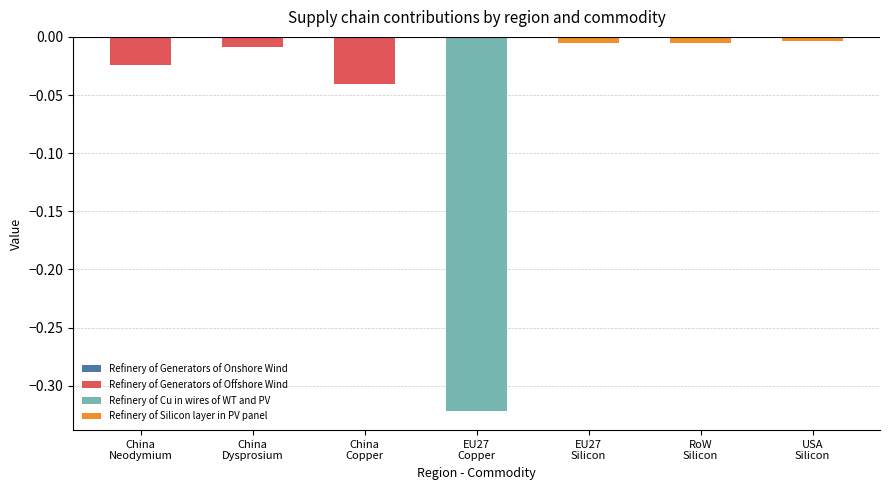

At which category is the sum across all series the highest?

USA
Silicon